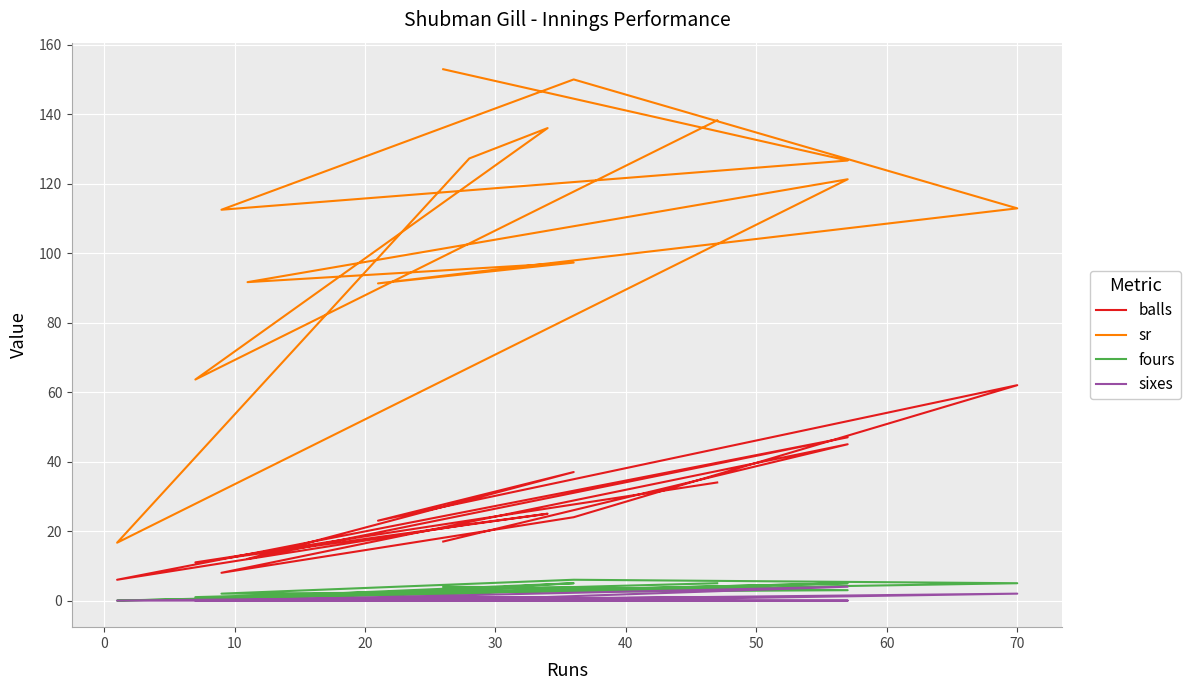

At how many categories does at least one series exceed 151?

1